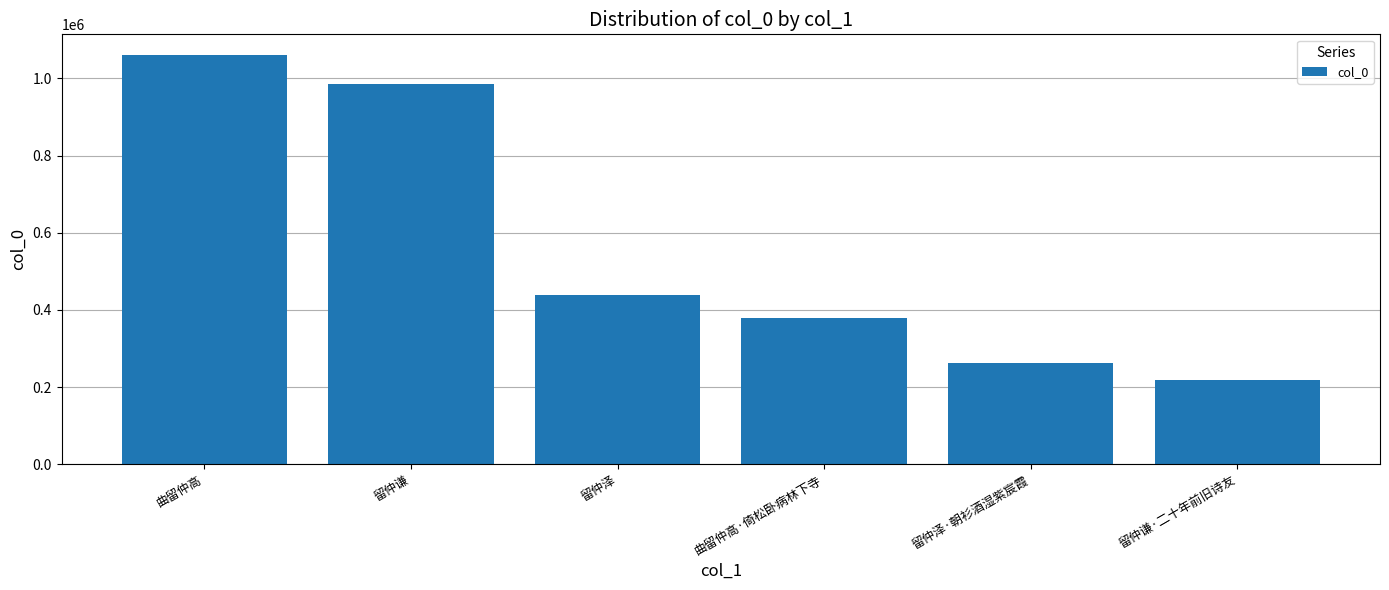

How many data points are less than 438391?

3